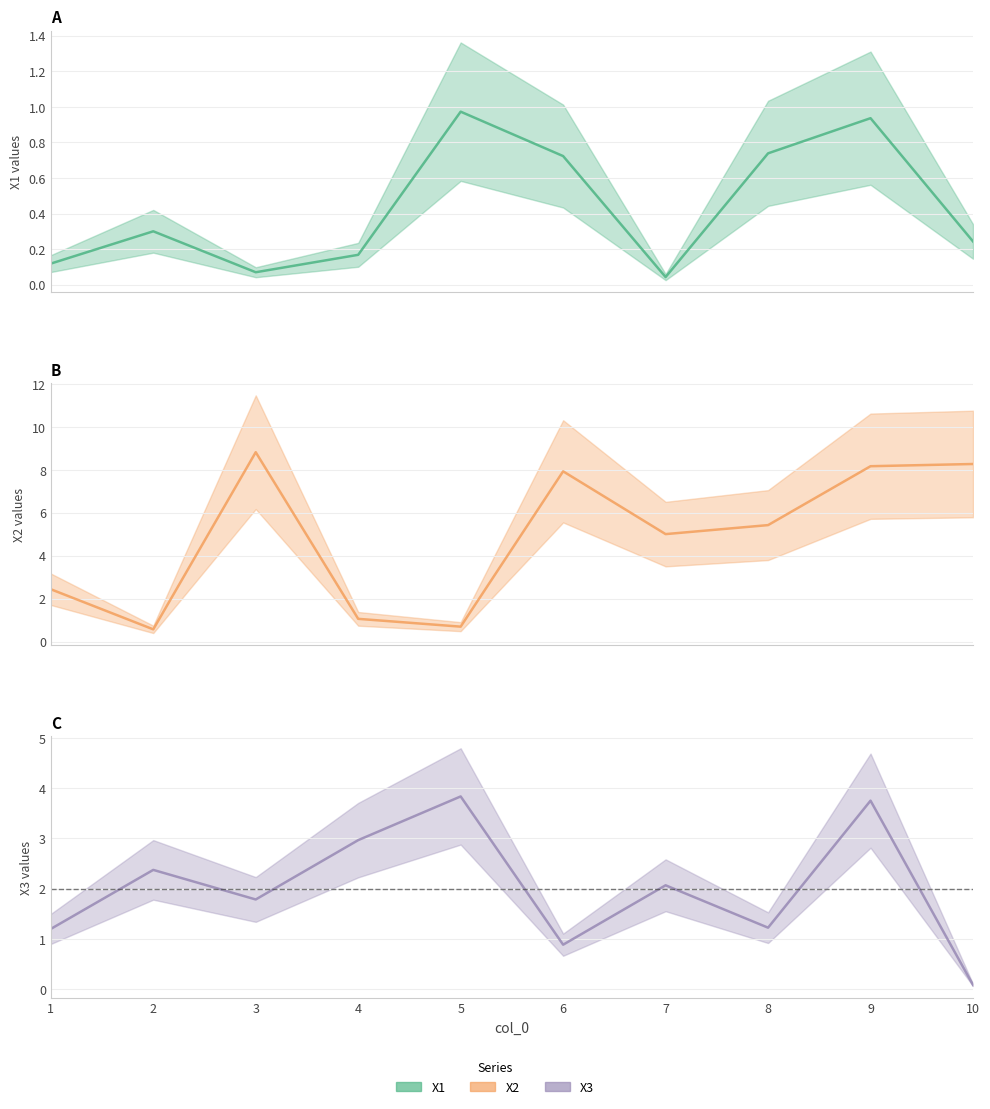

How many distinct data groups are displayed?

3